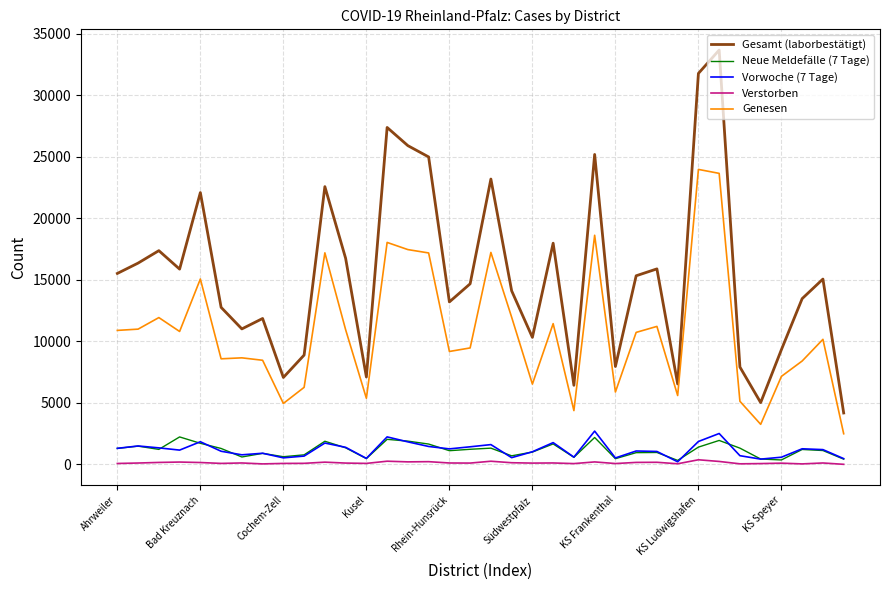

What is the greatest value displayed?

33680